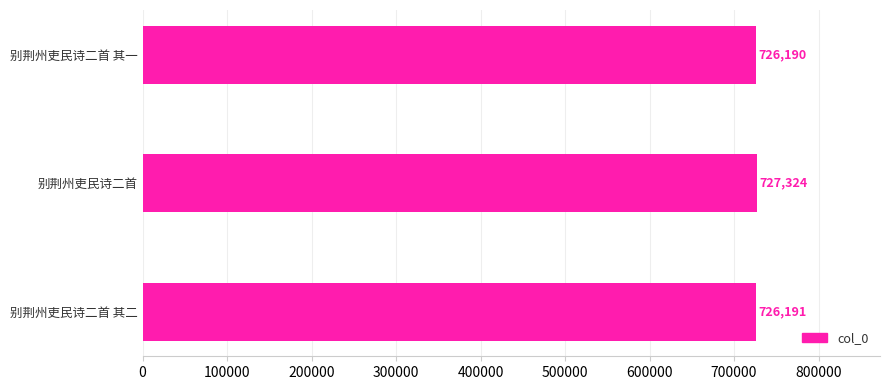

How many distinct data groups are displayed?

1